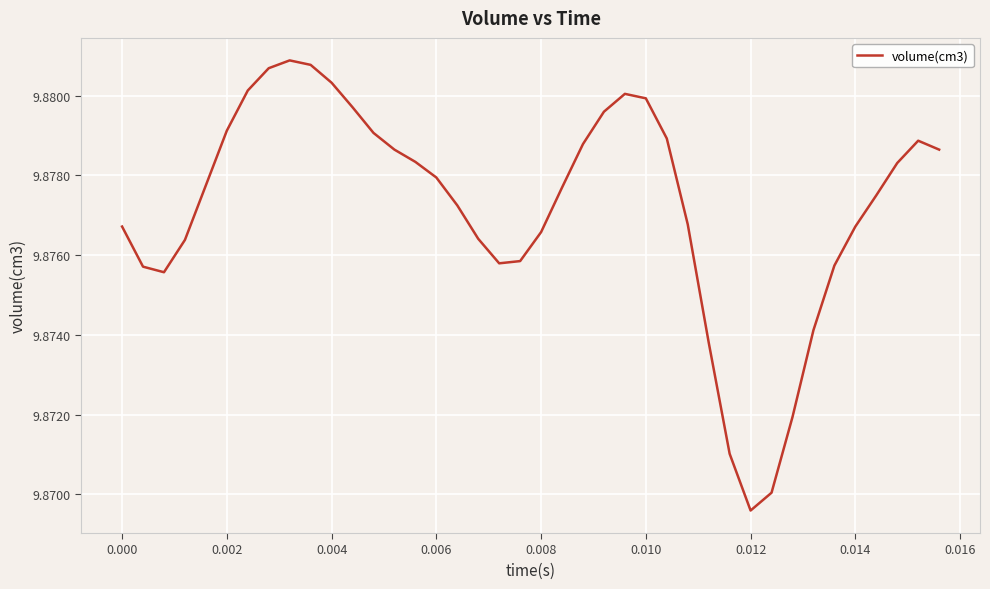

Reading right to left, what are all the values shown in this chart?

9.9	9.9	9.9	9.9	9.9	9.9	9.9	9.9	9.9	9.9	9.9	9.9	9.9	9.9	9.9	9.9	9.9	9.9	9.9	9.9	9.9	9.9	9.9	9.9	9.9	9.9	9.9	9.9	9.9	9.9	9.9	9.9	9.9	9.9	9.9	9.9	9.9	9.9	9.9	9.9